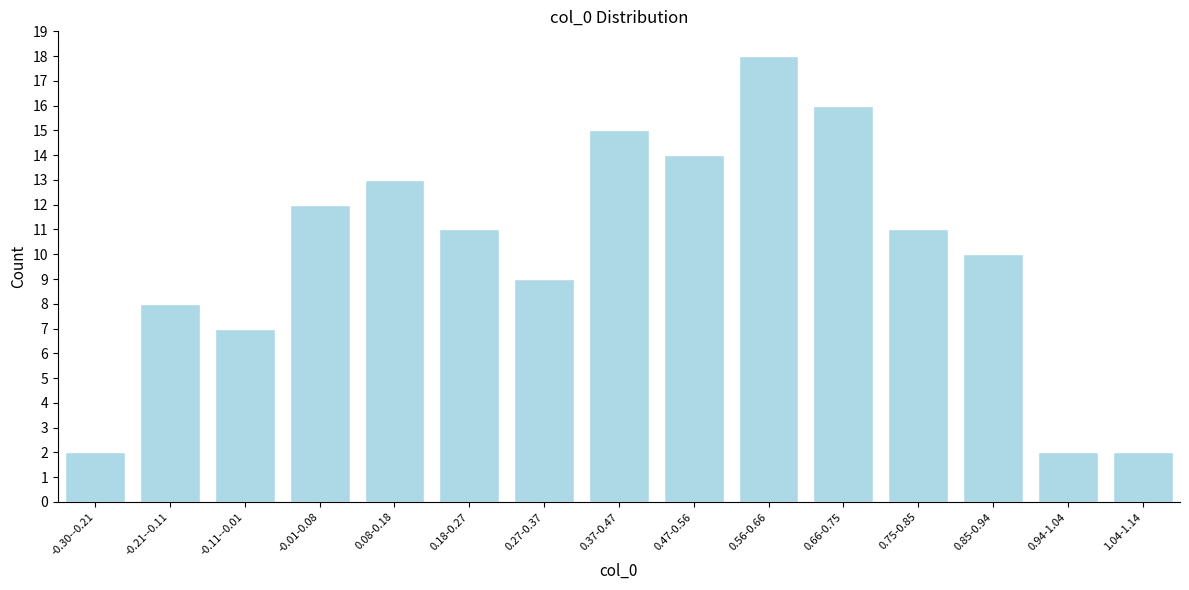

Reading right to left, what are all the values shown in this chart?

2	2	10	11	16	18	14	15	9	11	13	12	7	8	2